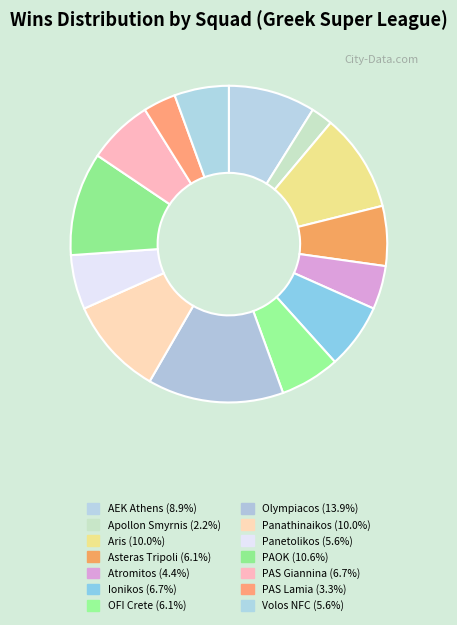

How many slices are in this pie chart?

14